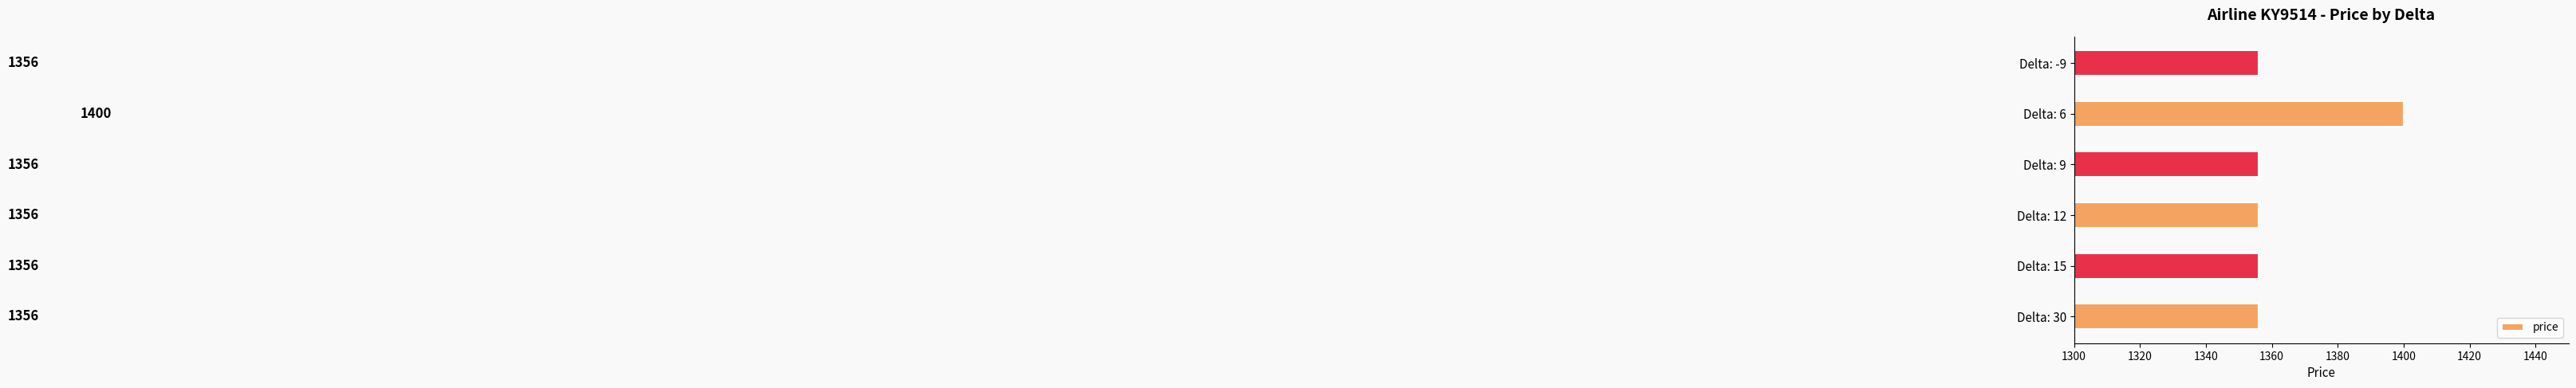

What is the approximate value at Delta: -9?

1356